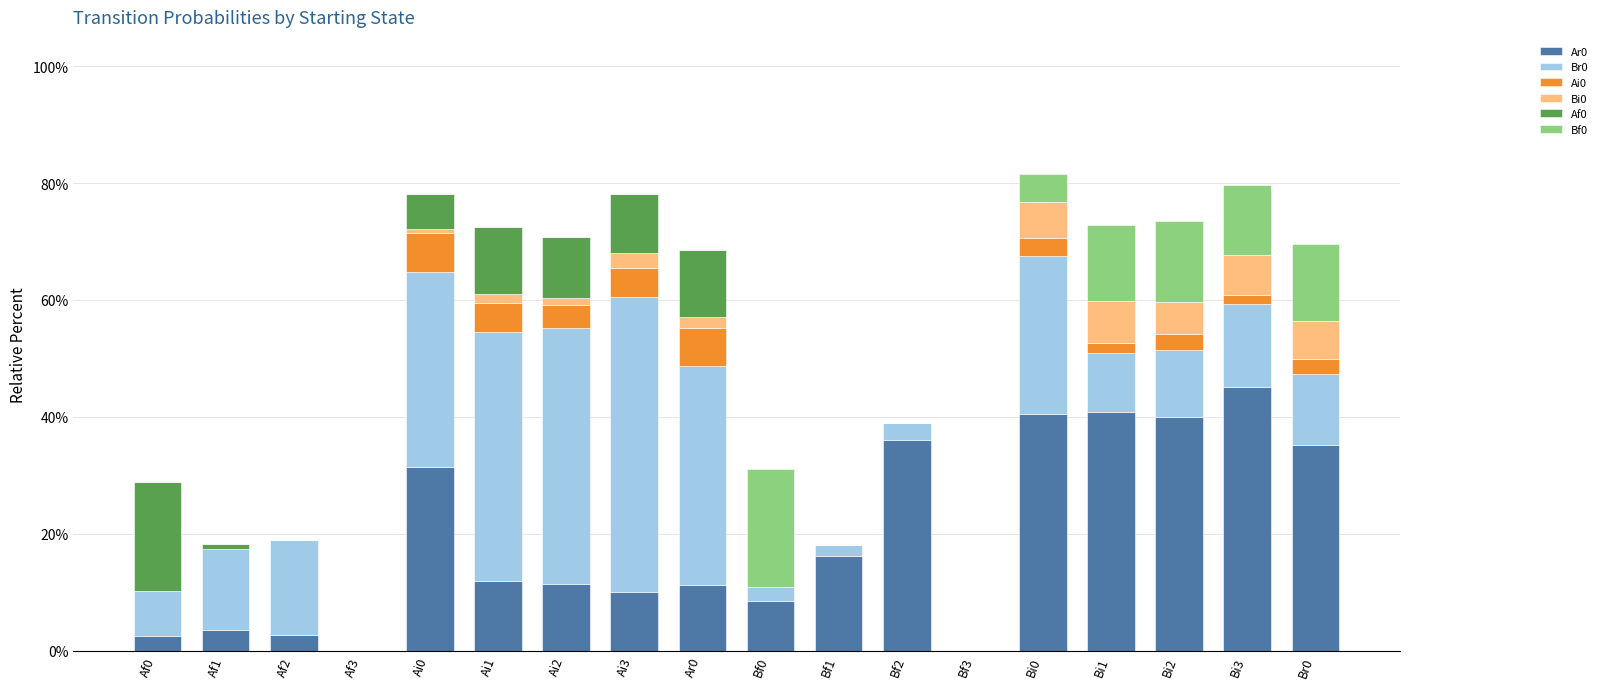

List the labels in order of Ar0 value, largest first.

Bi3, Bi1, Bi0, Bi2, Bf2, Br0, Ai0, Bf1, Ai1, Ai2, Ar0, Ai3, Bf0, Af1, Af2, Af0, Af3, Bf3